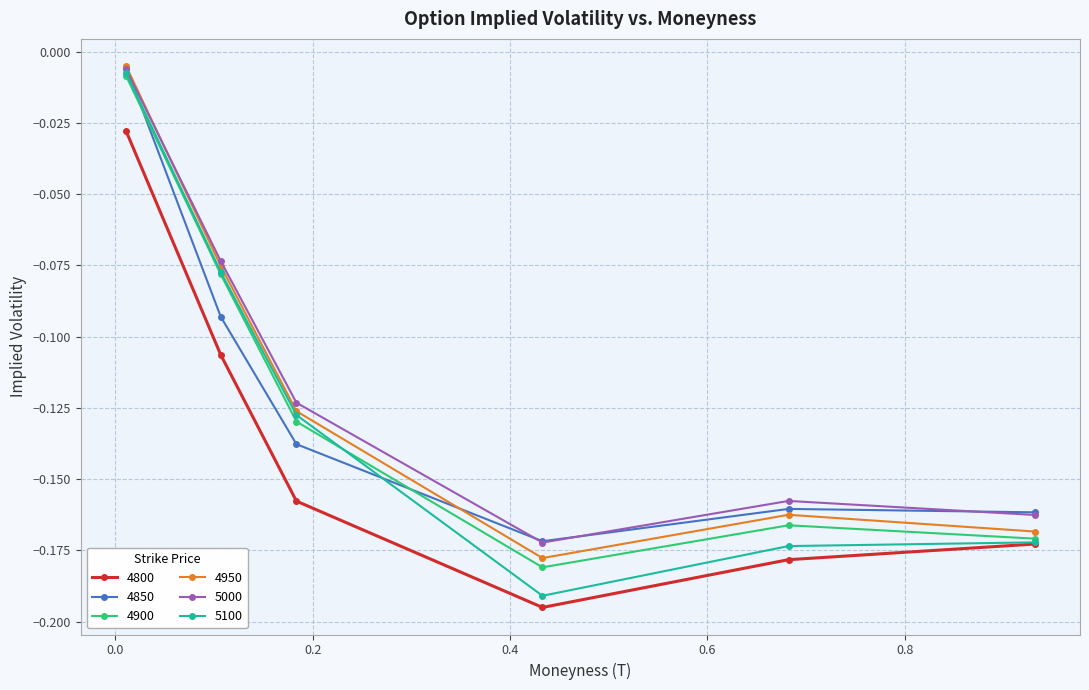

True or false: 4800 and 5000 intersect in this chart.

False